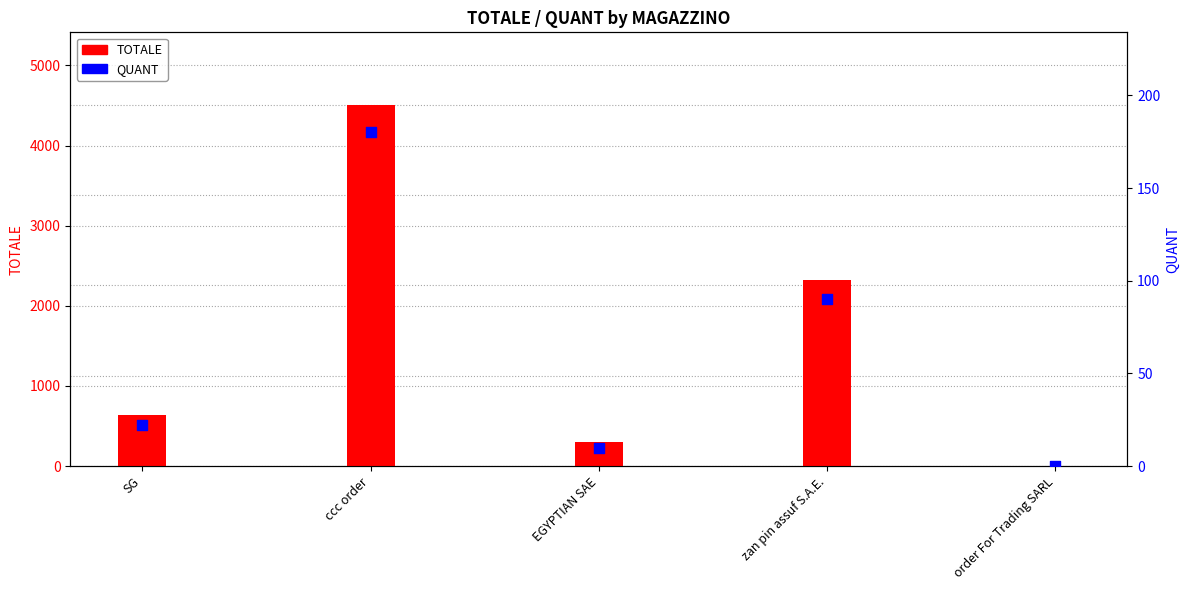

What are all the series names shown in the legend?

TOTALE, QUANT